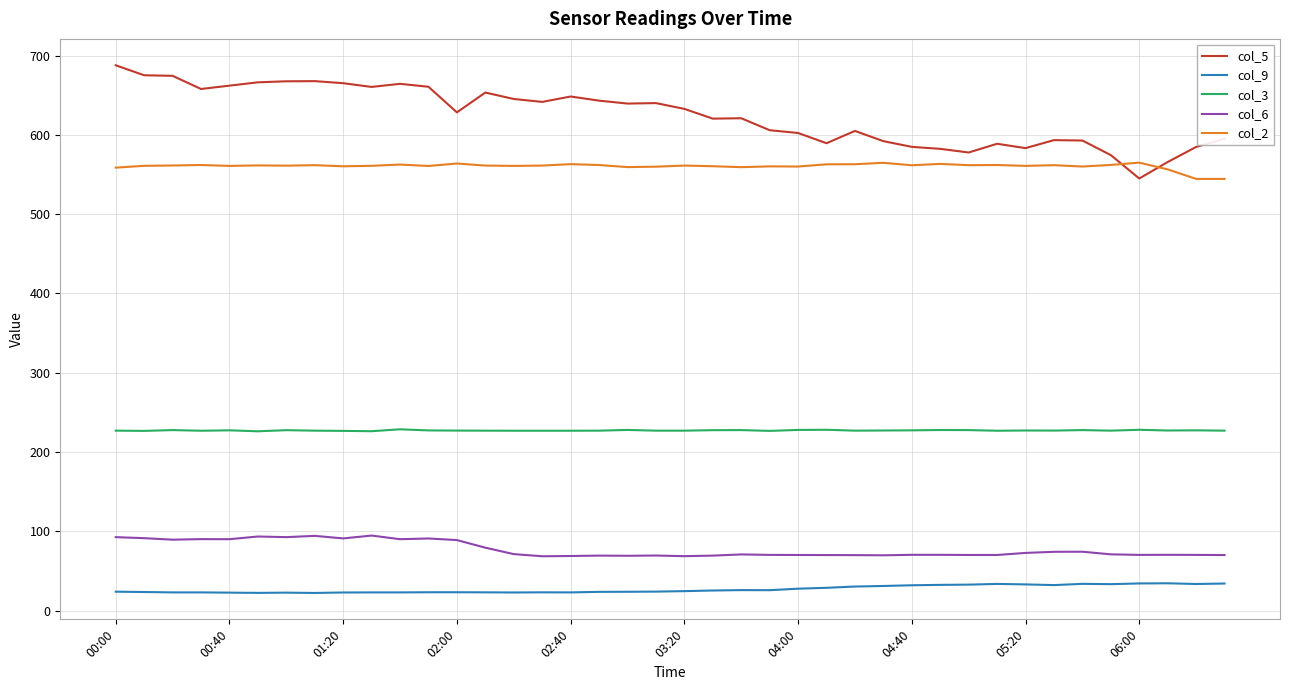

How many lines are shown in the chart?

5